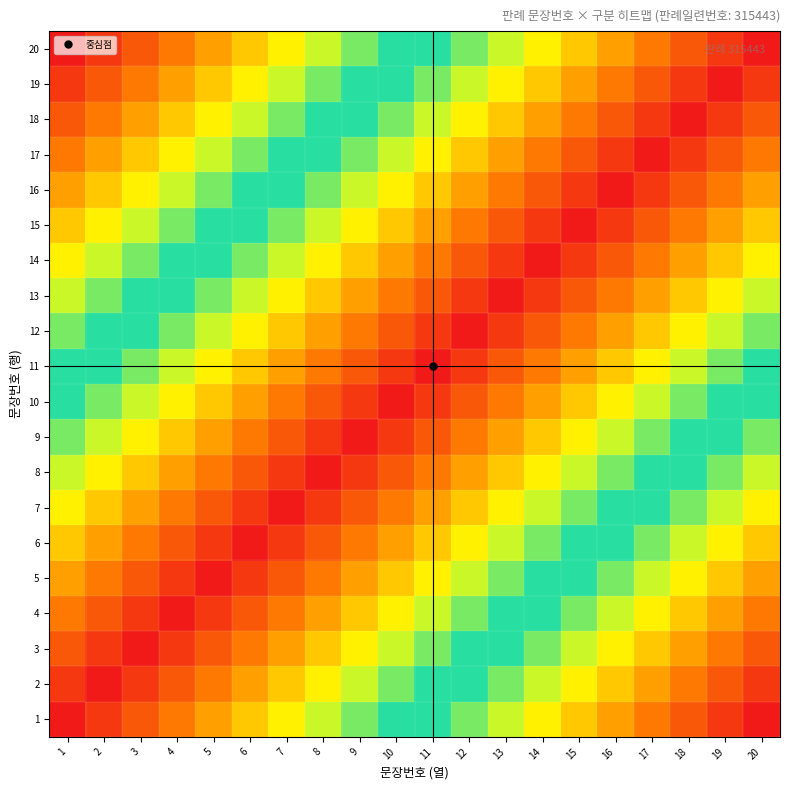

What is the greatest value displayed?

1.0